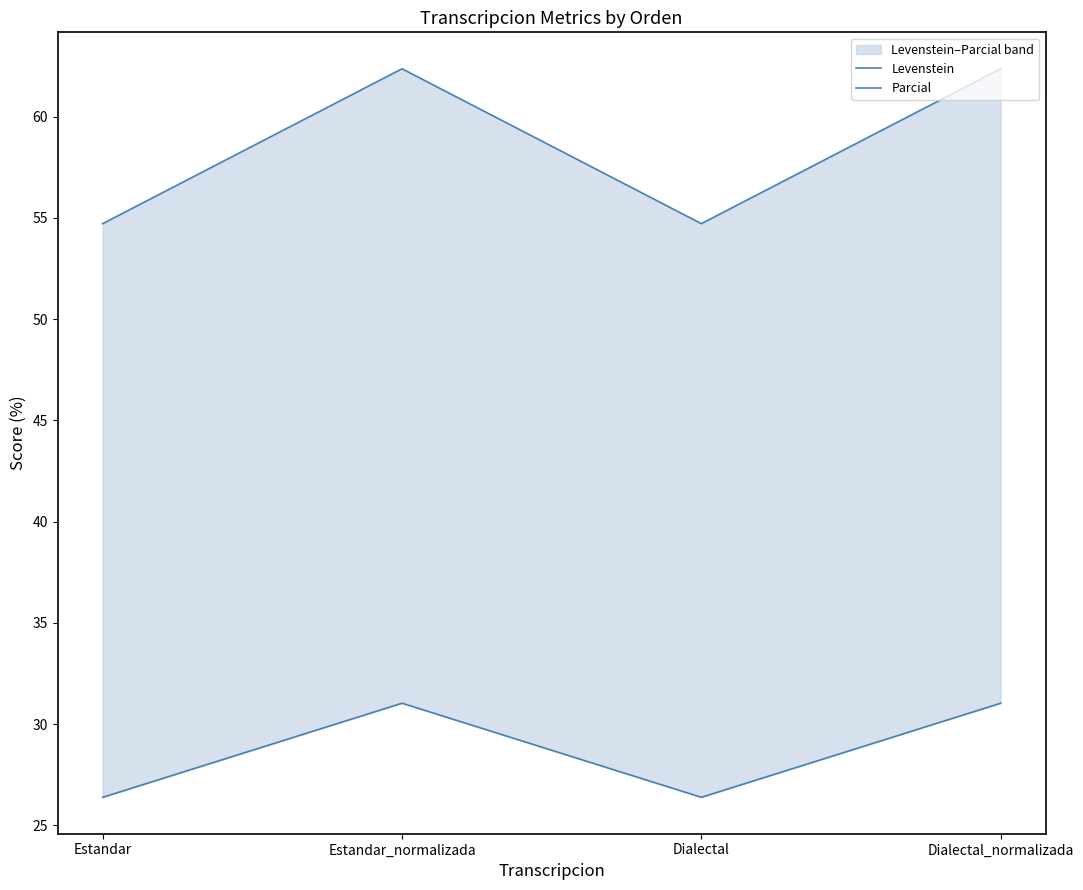

At how many categories does at least one series exceed 52?

4